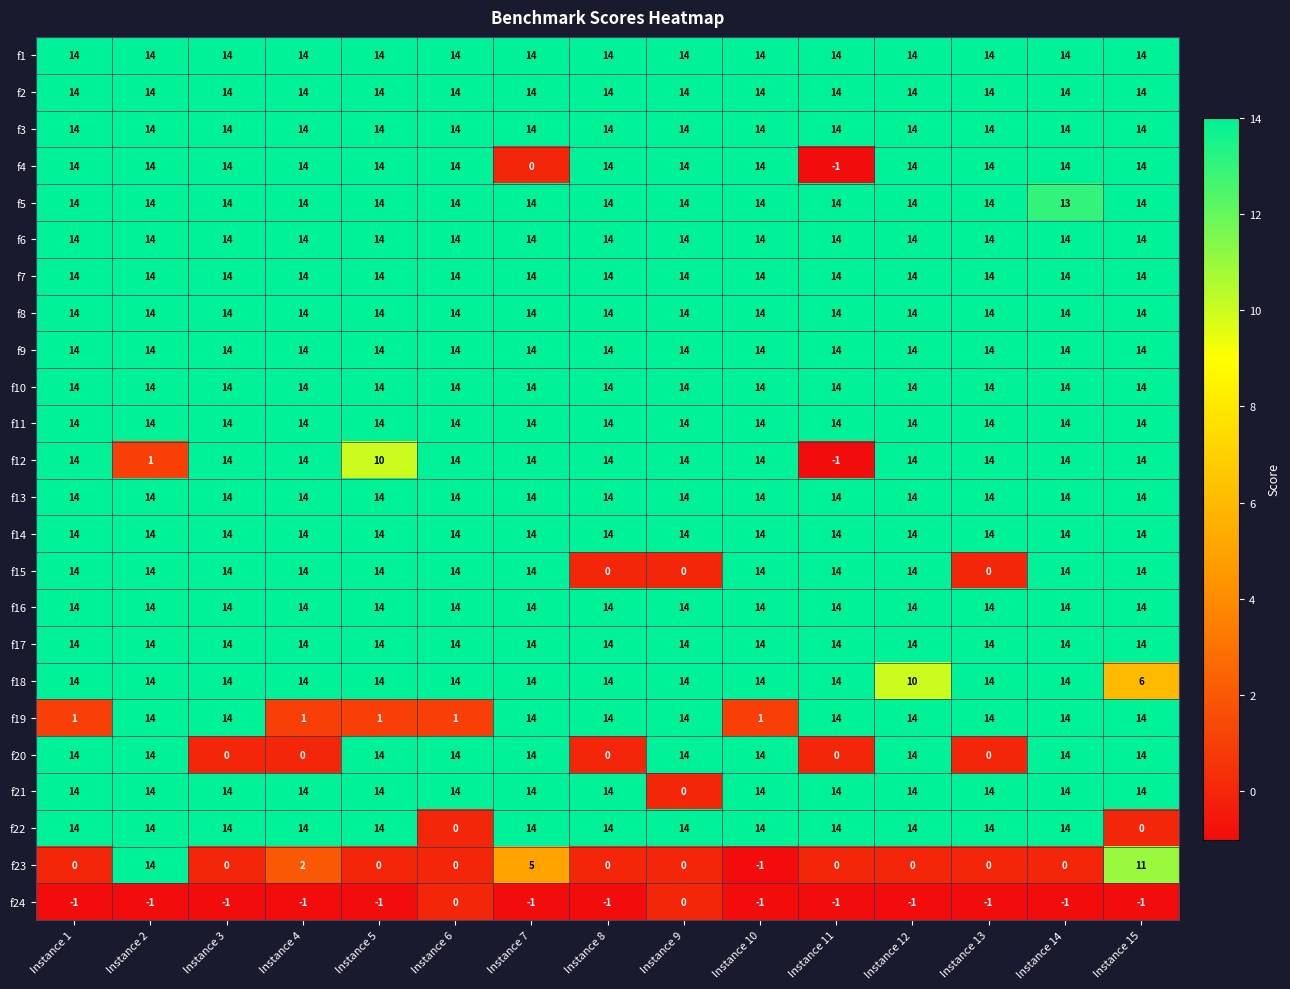

What is the sum of all f13 values?

210